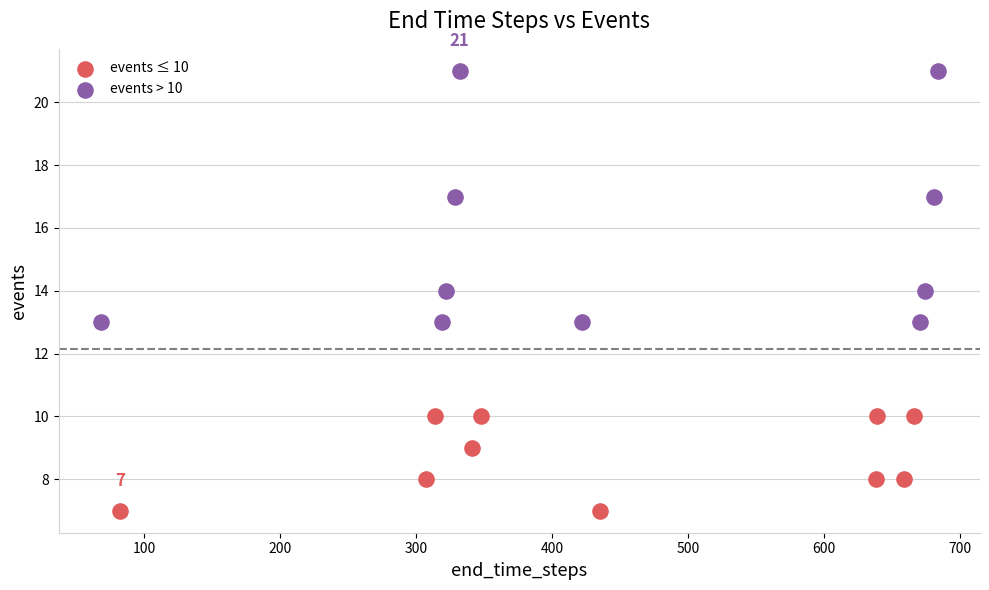

Which series reaches the minimum Y coordinate?

events ≤ 10